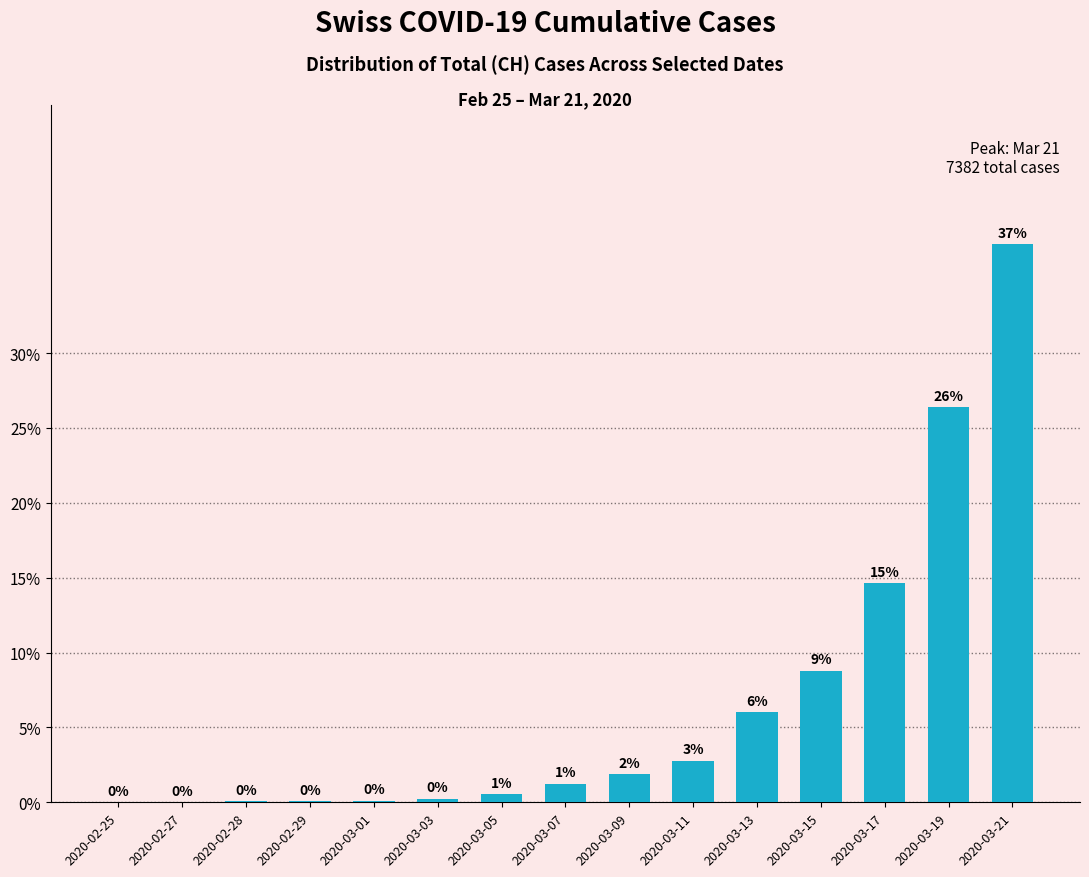

At which category does the chart reach its minimum across all series?

2020-02-25